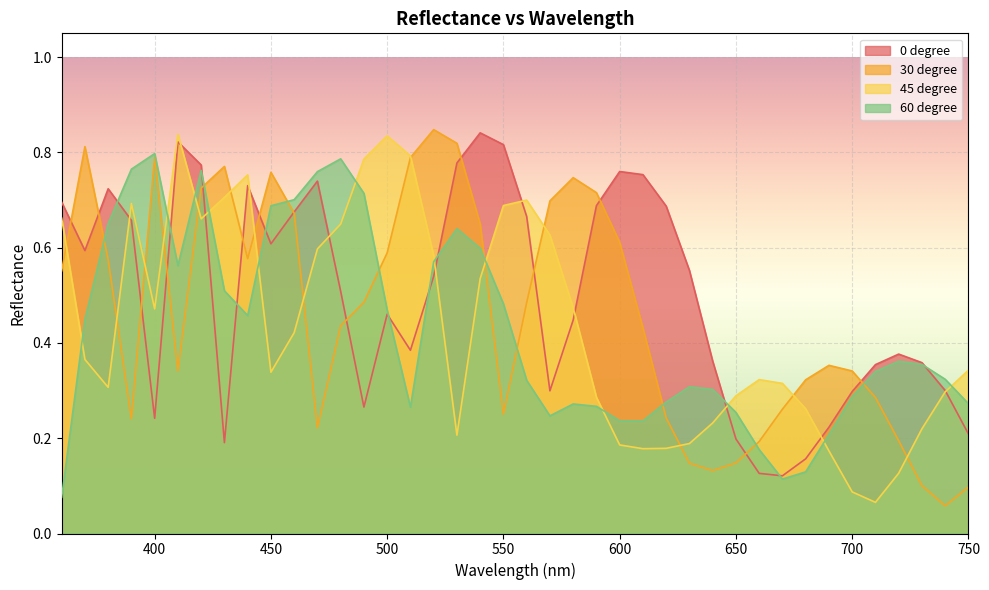

Which series changed the most between 640.0 and 710.0?

45 degree